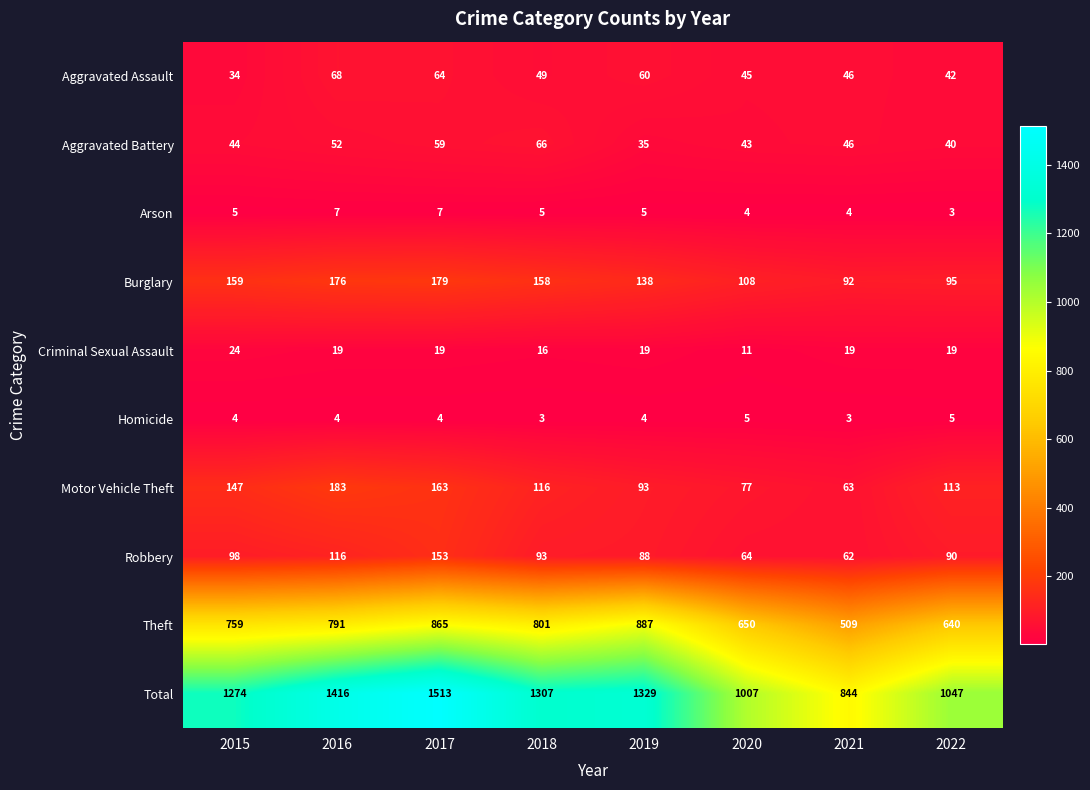

Which series has the widest spread of values?

Total